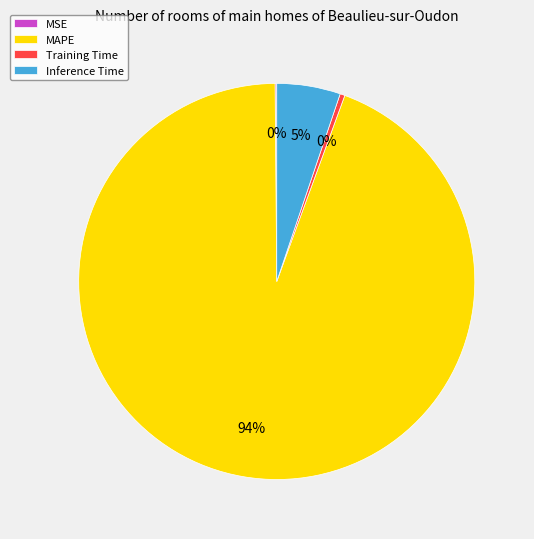

Combined, do MAPE and Inference Time account for over 50%?

Yes